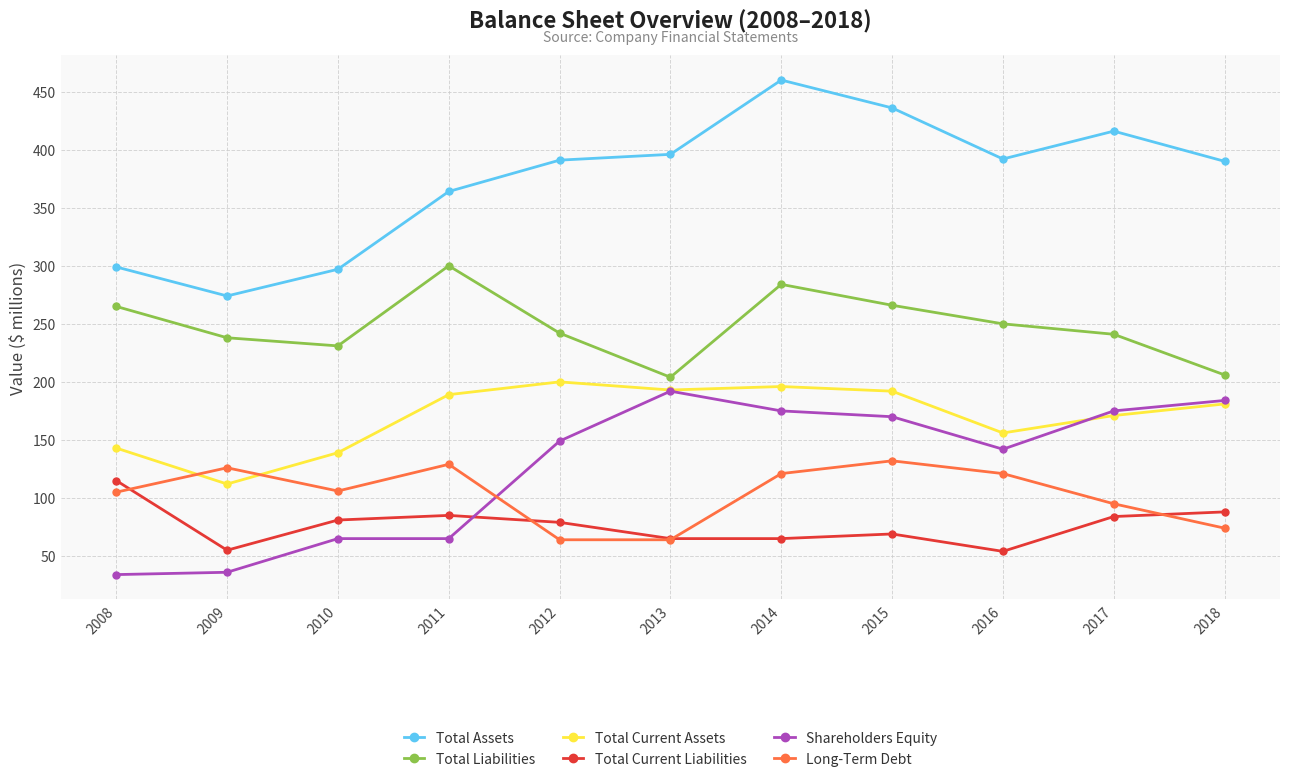

What value does the Total Liabilities series have at 2016?

250